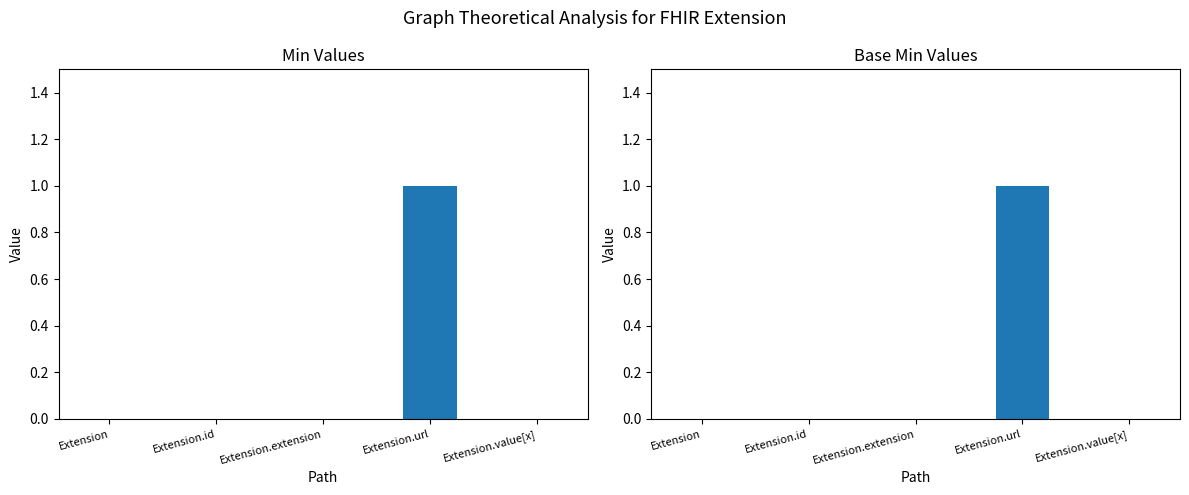

Does the chart contain stacked bars?

No